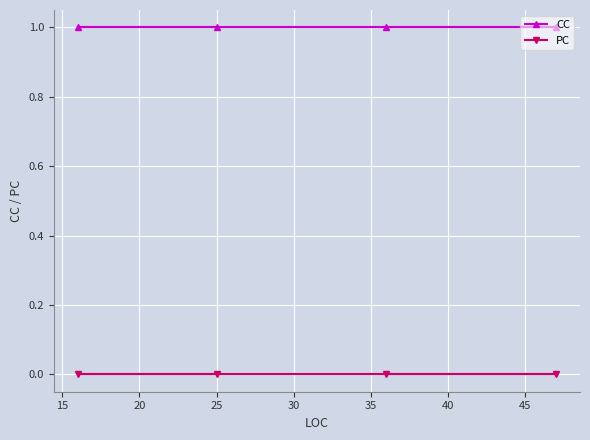

What is the approximate value of CC at 25?

1